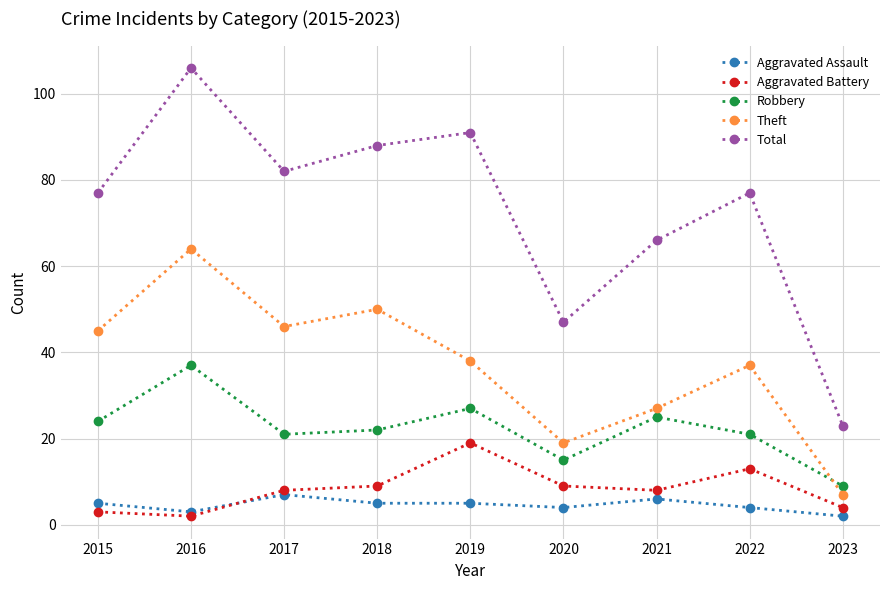

At which category does the chart reach its peak across all series?

2016